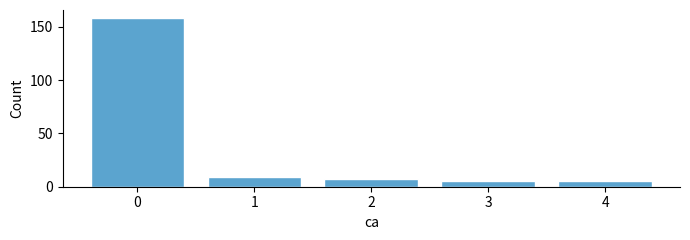

Reading right to left, transcribe all the data shown in this chart.

4=5	3=5	2=7	1=9	0=158